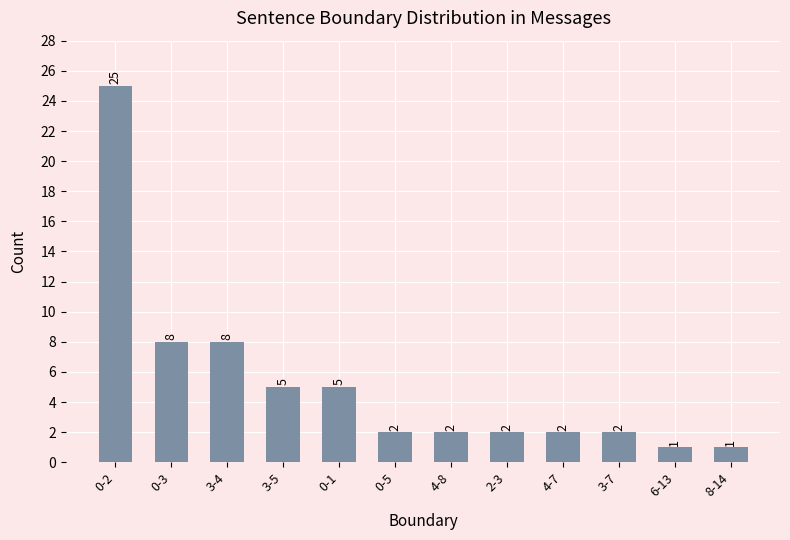

Is it true that the value at 0-2 is 14?

False